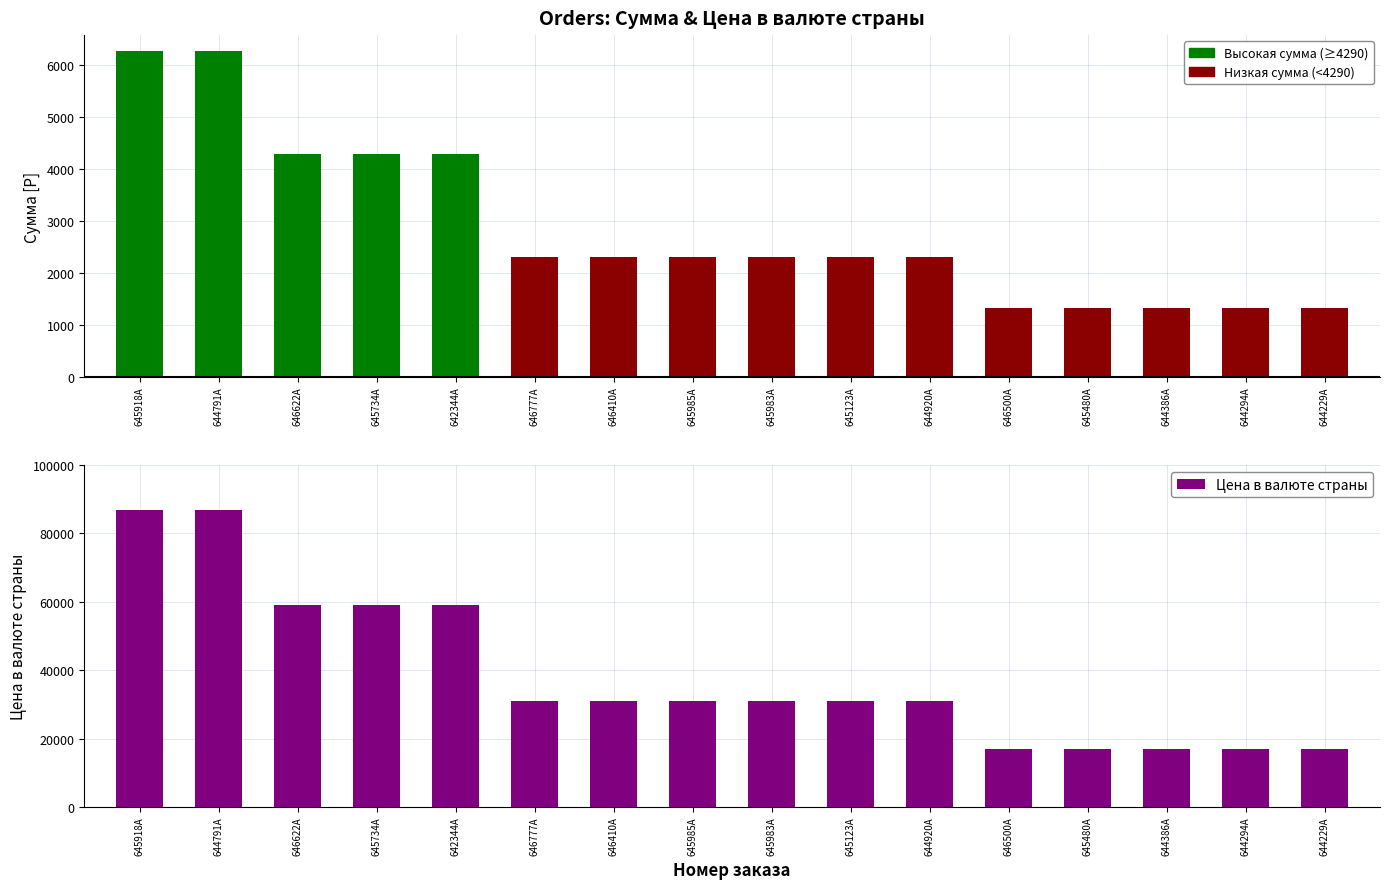

What is the average value?

38849